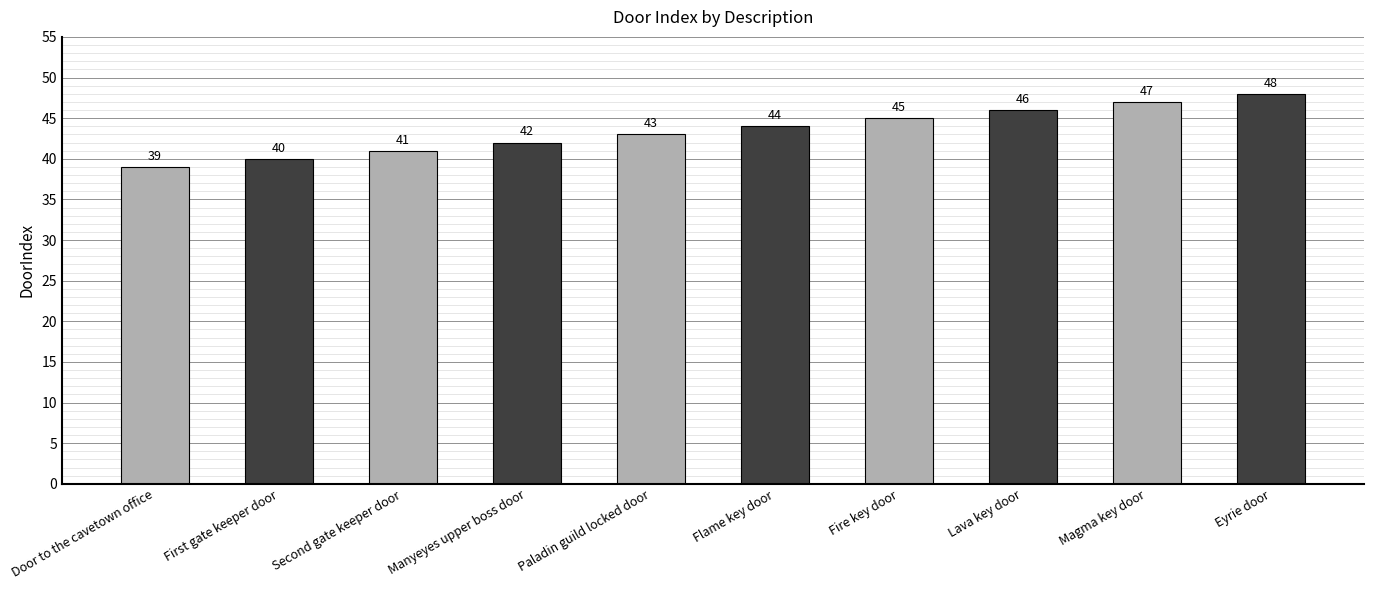

Are the bars horizontal?

No